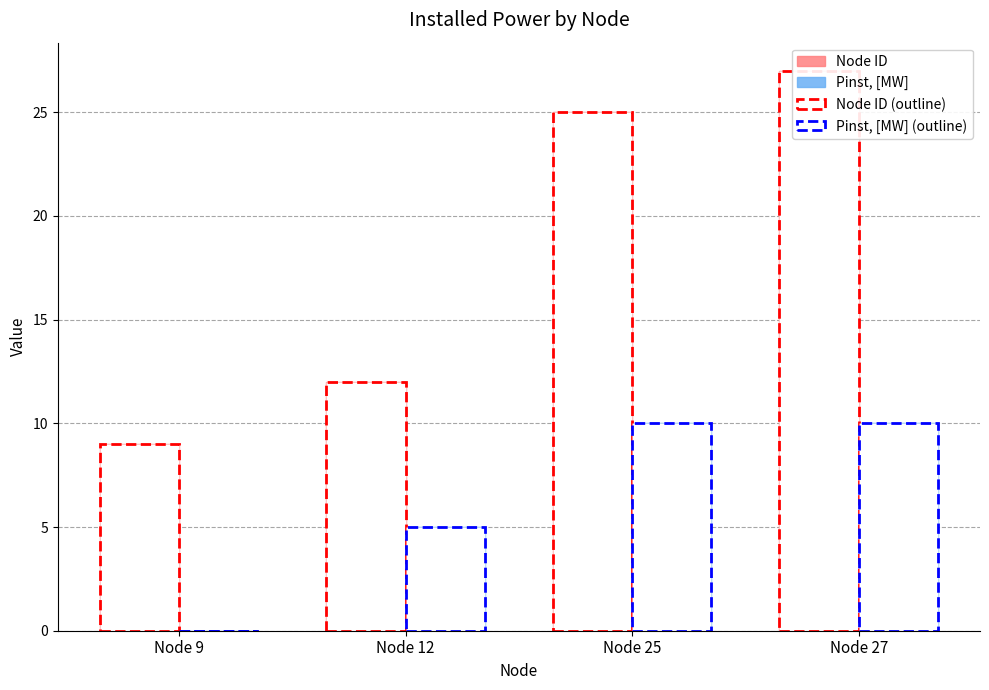

List the labels in order of Node ID (outline) value, largest first.

Node 27, Node 25, Node 12, Node 9